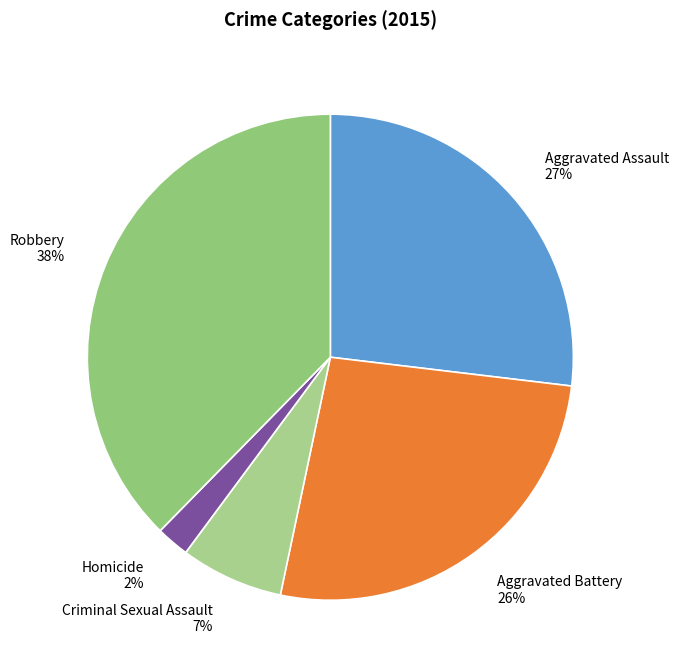

Count the number of slices in the pie.

5